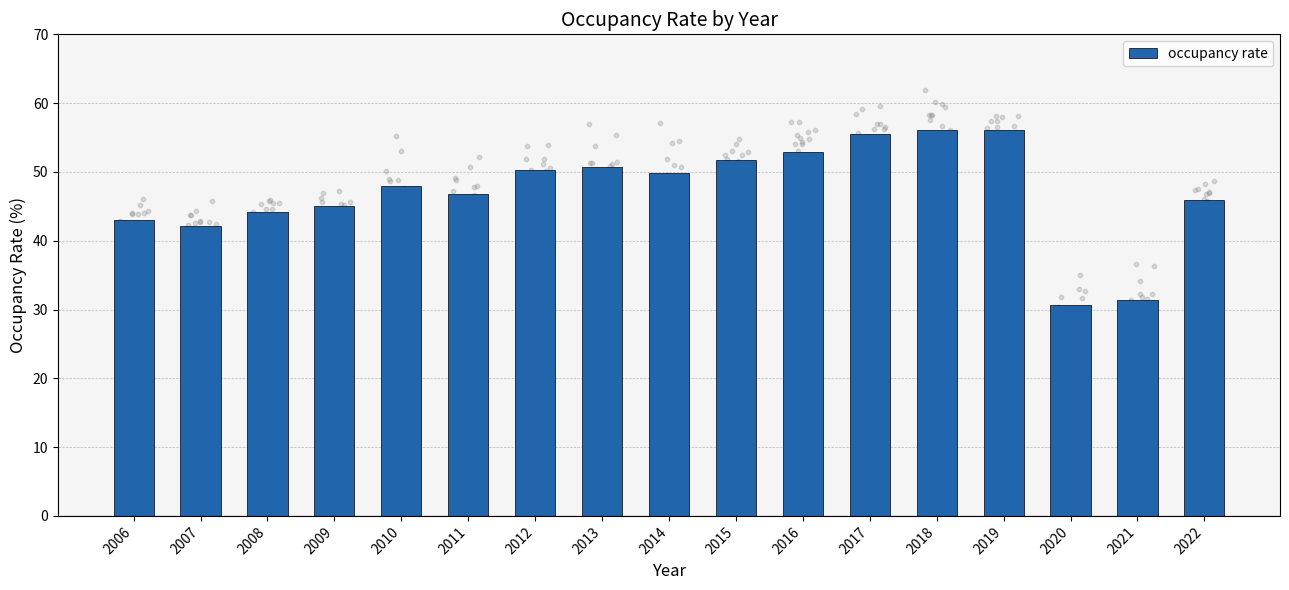

What is the ratio of the value at 2011 to the value at 2007?

1.1